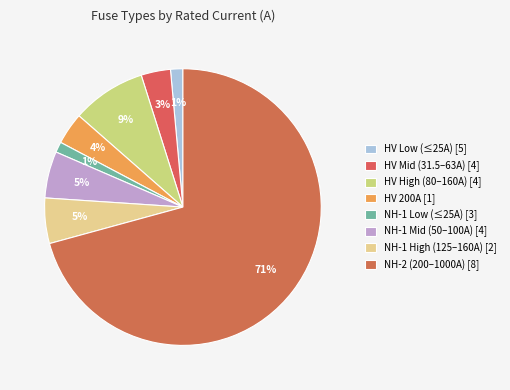

How many slices are in this pie chart?

8